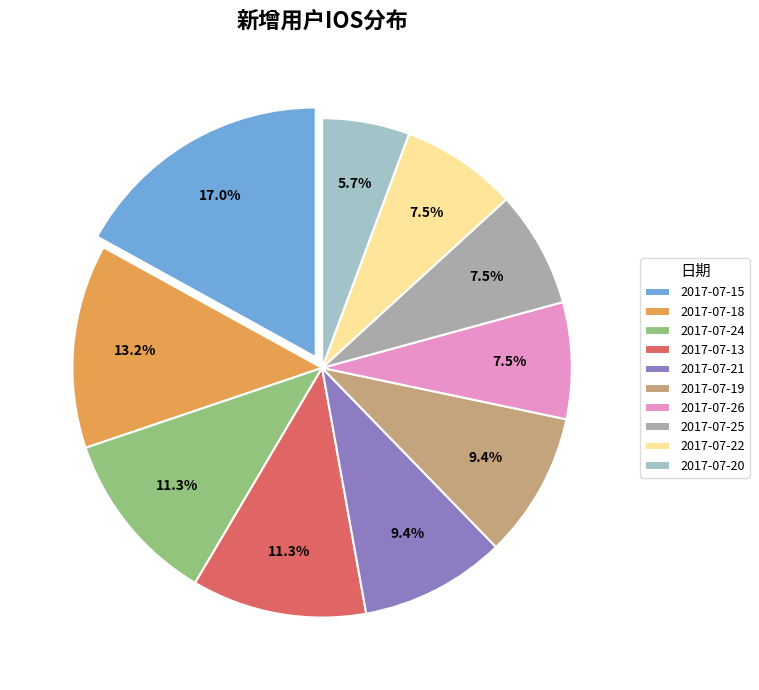

True or false: 2017-07-19 accounts for 1% of the total.

False